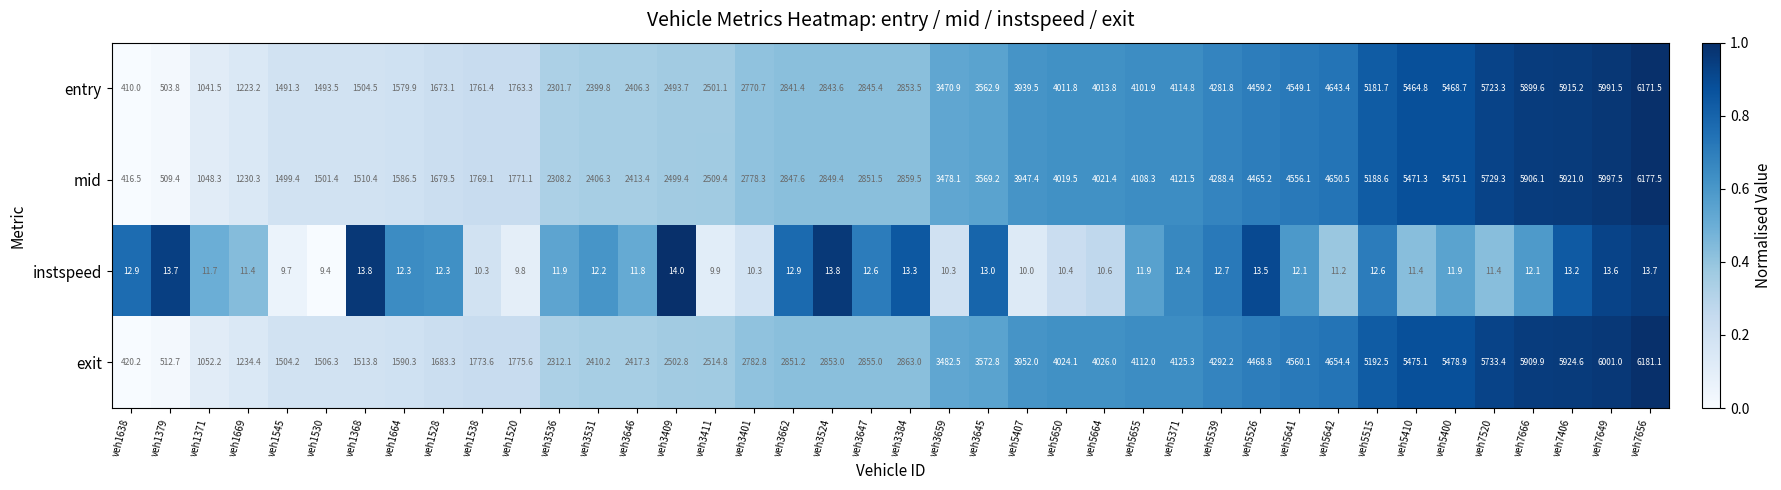

Is it true that entry equals 776.8 at veh1545?

False